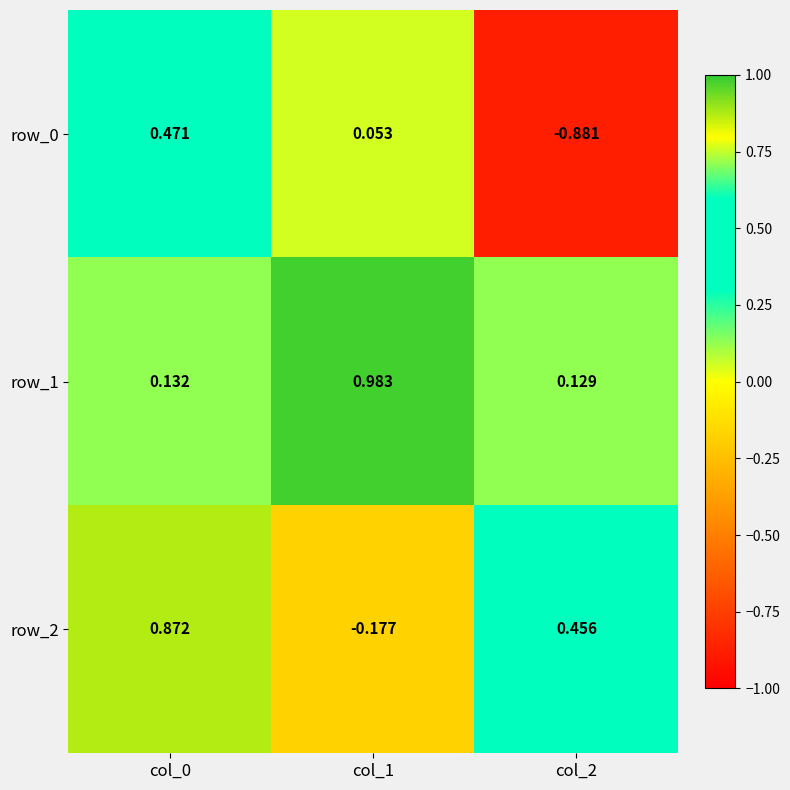

At col_0, list the series in order from largest to smallest.

row_2, row_0, row_1